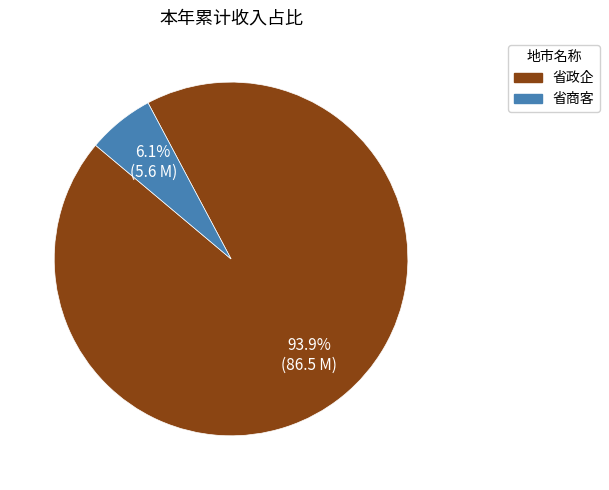

Approximately how many times larger is the value at 省商客 compared to 省政企?

0.1